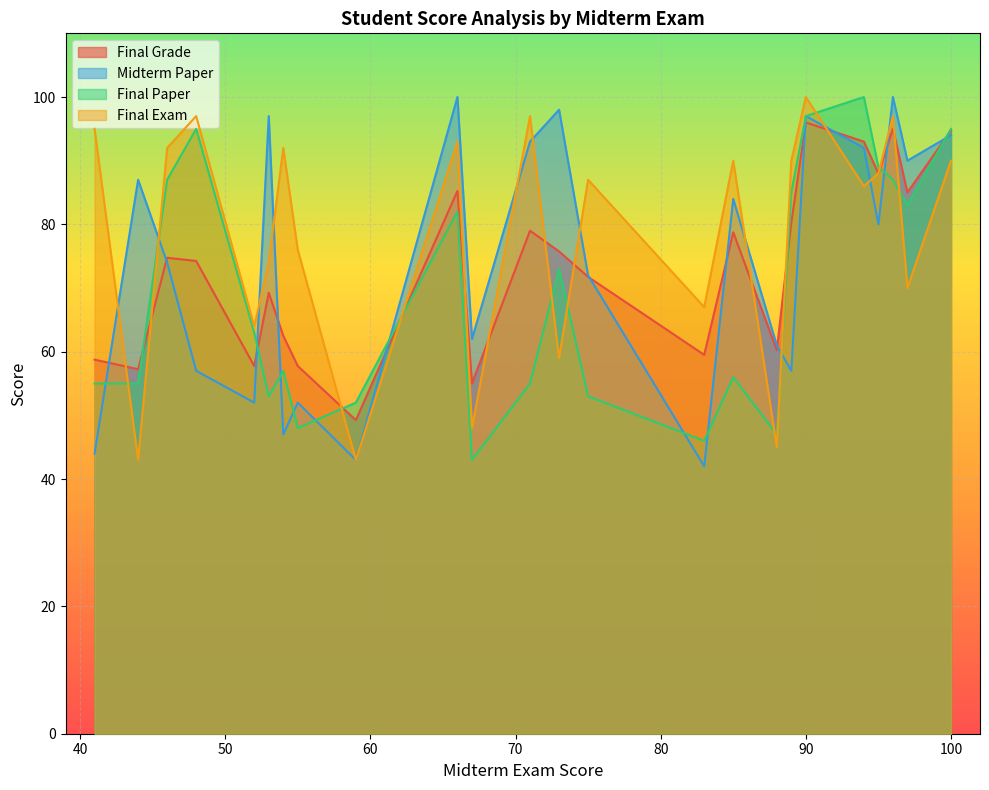

True or false: Final Grade has a value of 95.0 at 2.

True